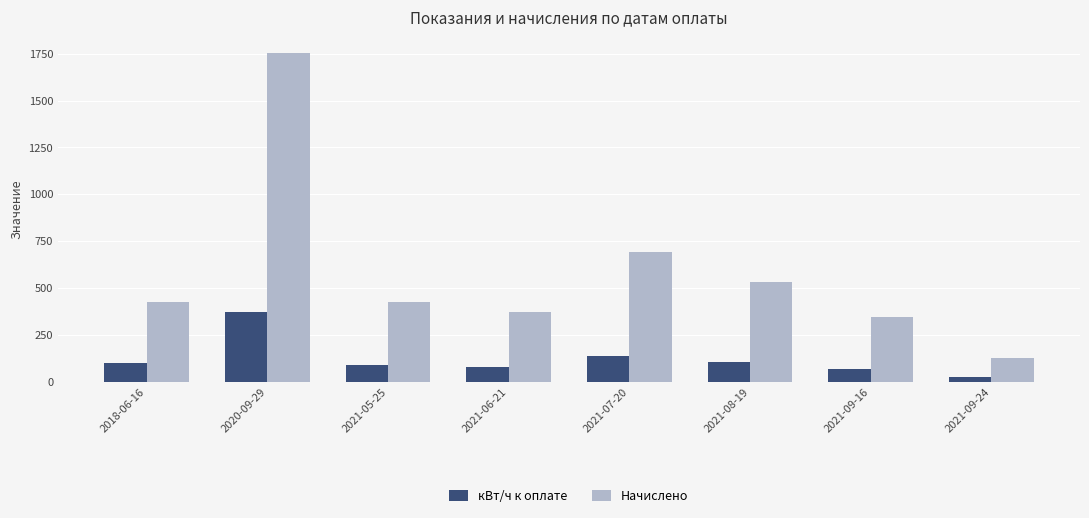

The Начислено series shows 218.7 at 2021-09-24. True or false?

False